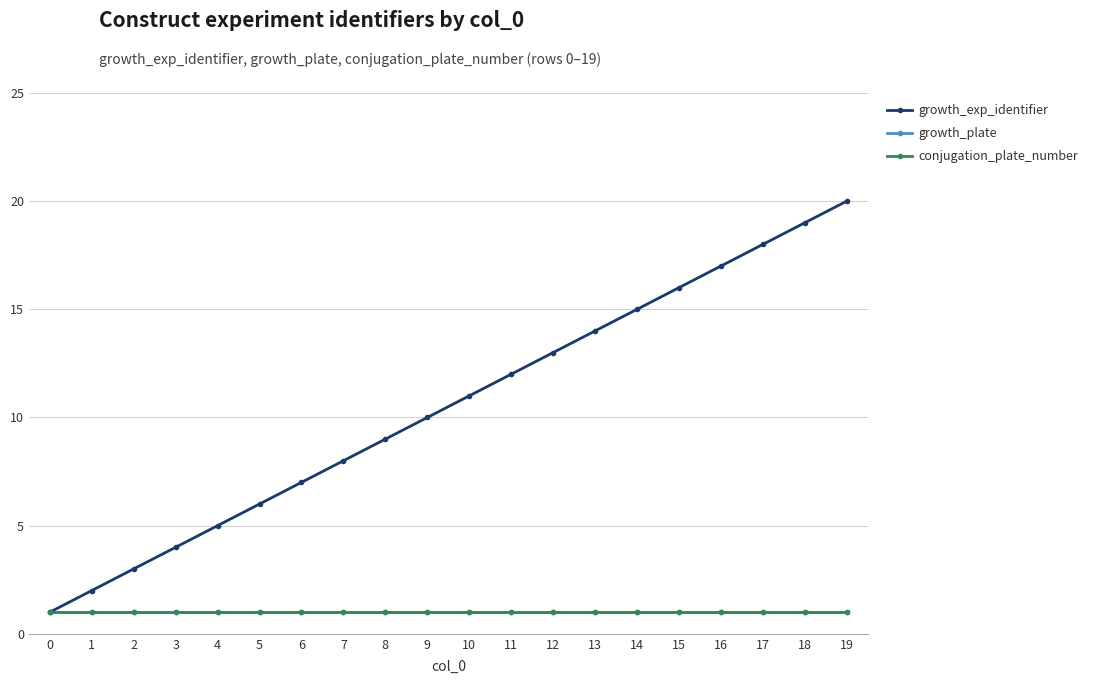

The value of growth_exp_identifier at 4 is 3. True or false?

False